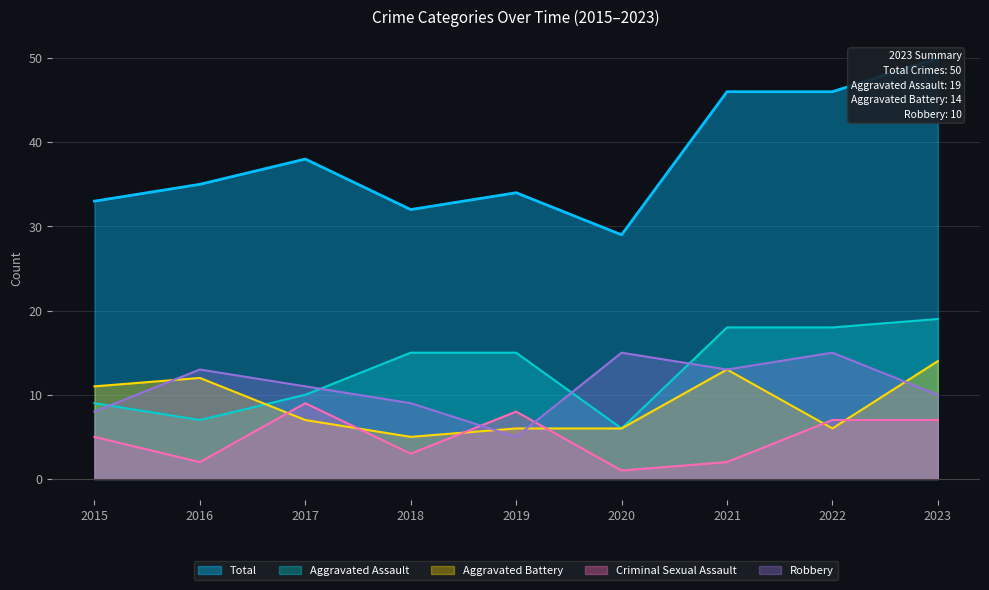

Reading left to right, what are all the values shown in this chart?

Aggravated Assault: 2015=9	2016=7	2017=10	2018=15	2019=15	2020=6	2021=18	2022=18	2023=19
Aggravated Battery: 2015=11	2016=12	2017=7	2018=5	2019=6	2020=6	2021=13	2022=6	2023=14
Criminal Sexual Assault: 2015=5	2016=2	2017=9	2018=3	2019=8	2020=1	2021=2	2022=7	2023=7
Robbery: 2015=8	2016=13	2017=11	2018=9	2019=5	2020=15	2021=13	2022=15	2023=10
Total: 2015=33	2016=35	2017=38	2018=32	2019=34	2020=29	2021=46	2022=46	2023=50